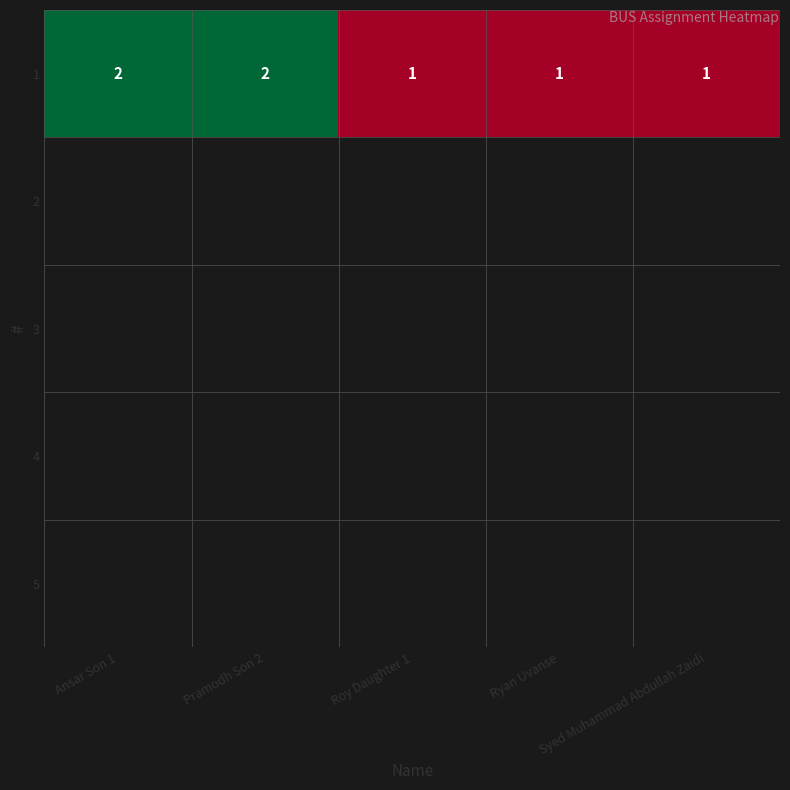

What is the sum of all values?

7